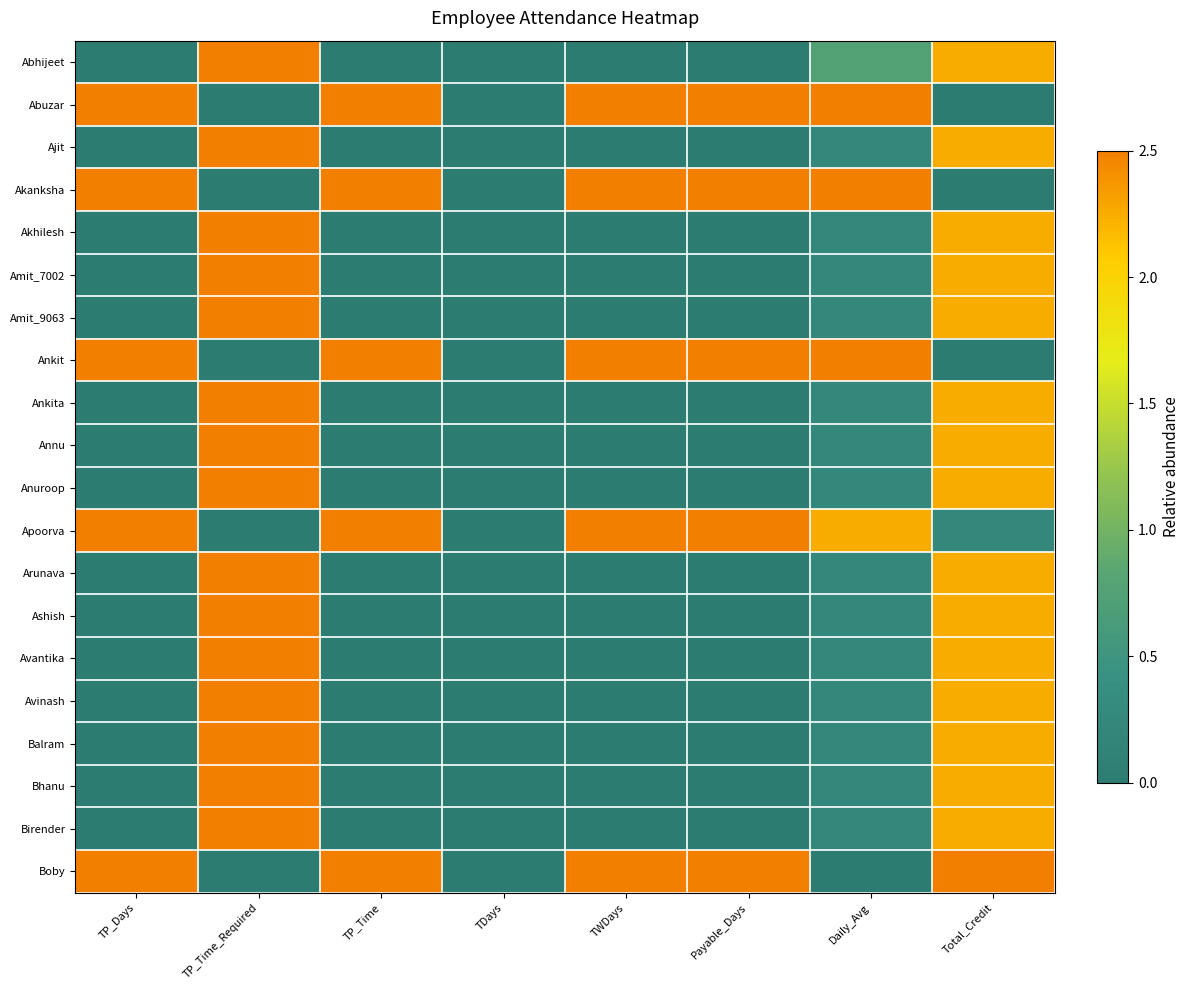

What is the difference between the highest and lowest values at TP_Time_Required?

2.5